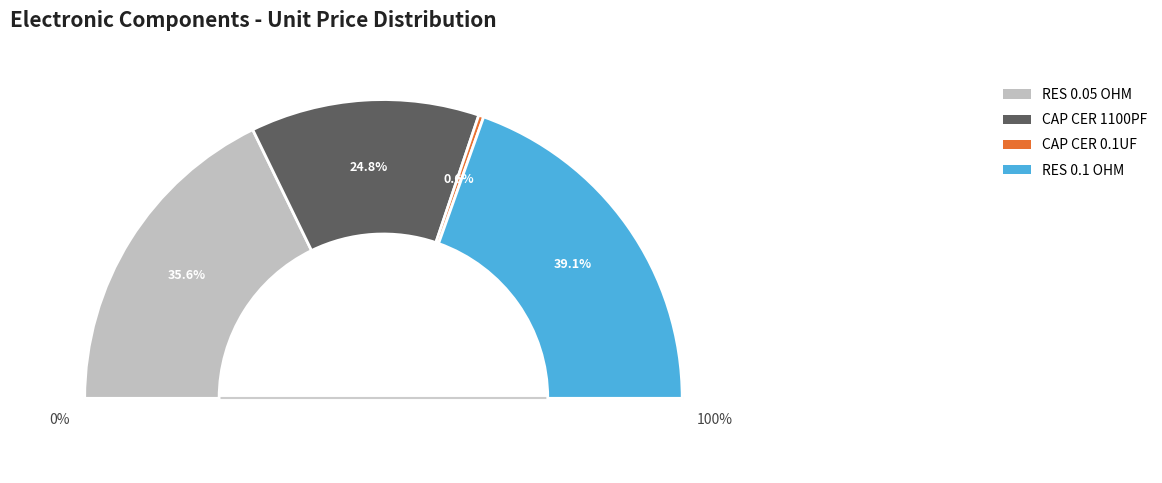

Is it true that C0603C112J3GAC7867
(CAP CER 1100PF) is 39% of the pie?

False